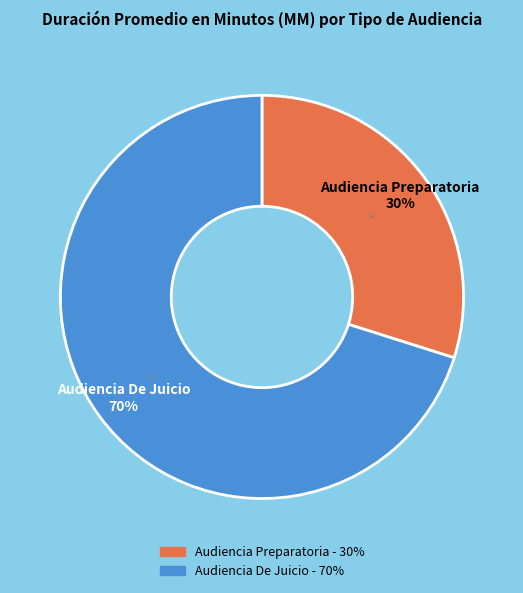

Do Audiencia De Juicio and Audiencia Preparatoria together represent more than half of the pie?

Yes